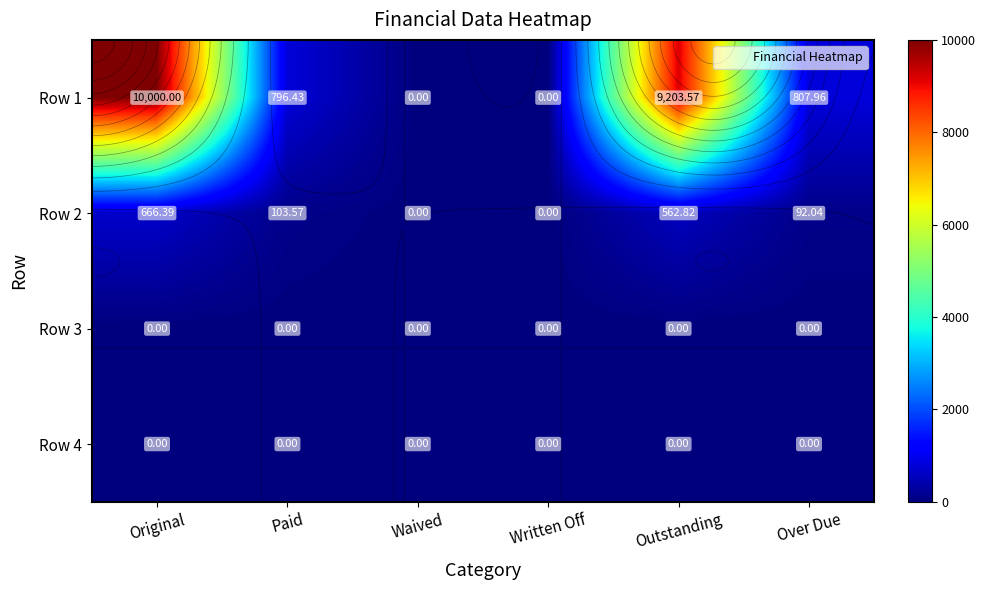

What is the total value across all series at Original?

10666.4